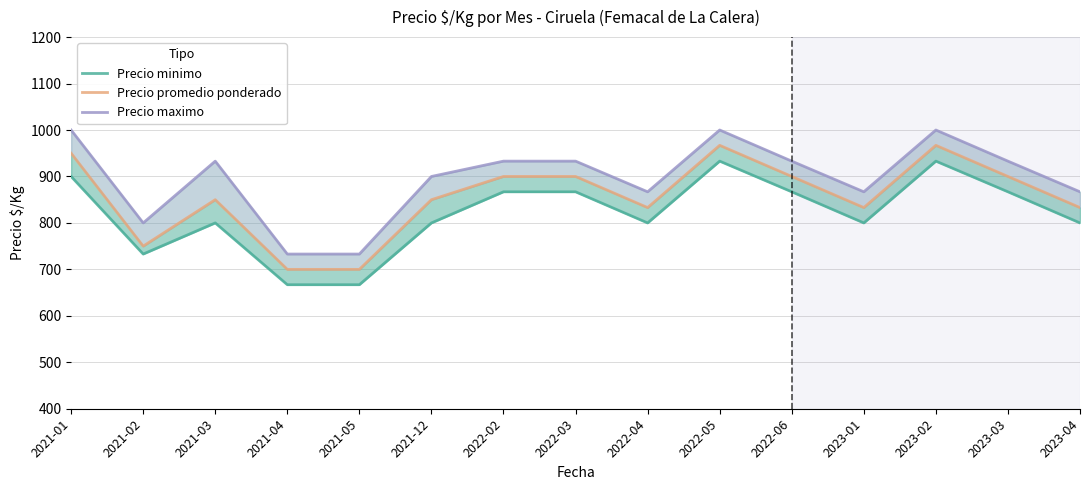

Which series has the largest range (max minus min)?

Precio promedio ponderado